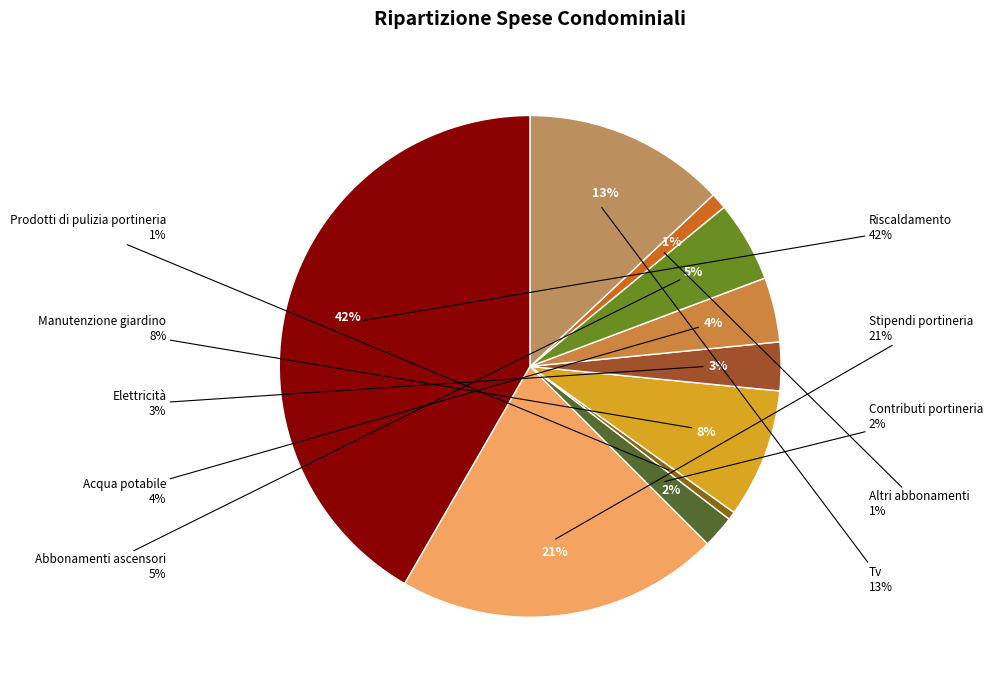

To the nearest percent, what is the difference between the largest and smallest slice percentages?

41%